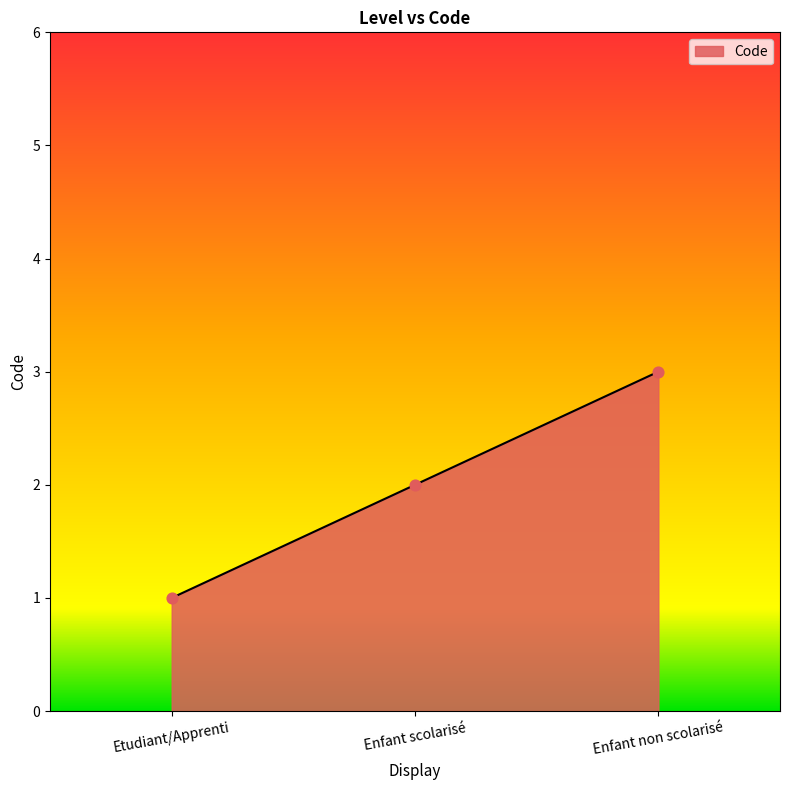

Approximately how many times larger is the value at Enfant scolarisé compared to Enfant non scolarisé?

0.7